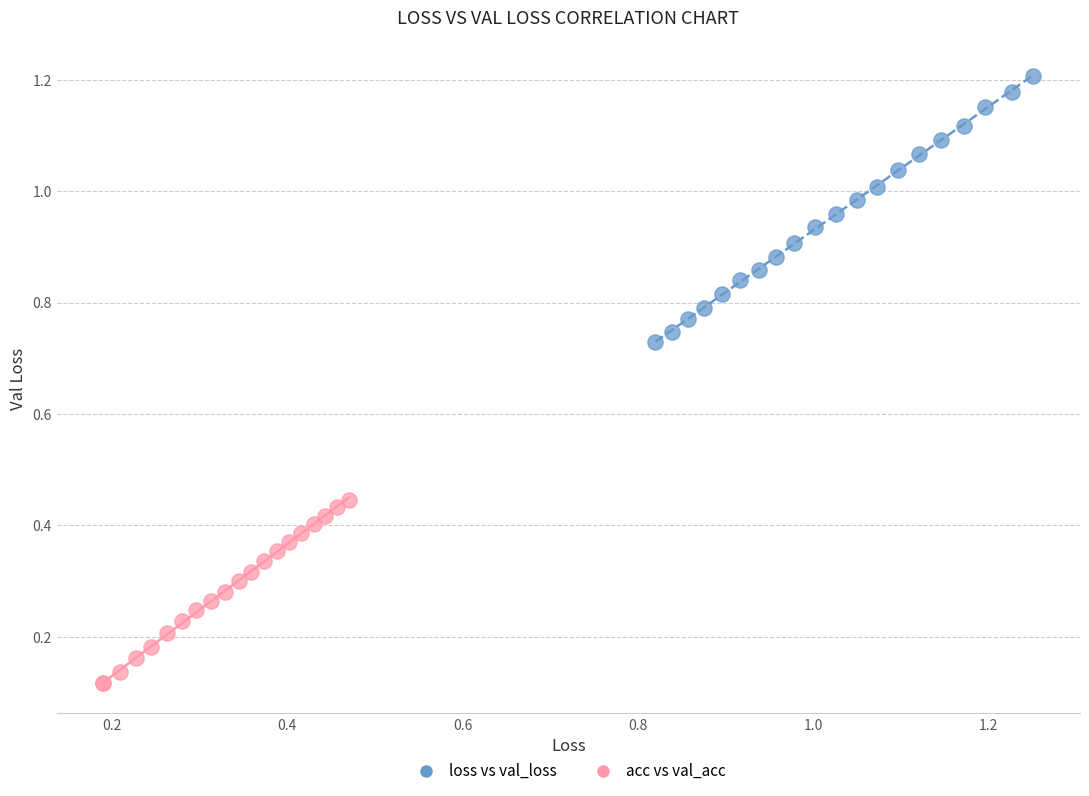

Which series has the widest spread of Y values?

loss vs val_loss